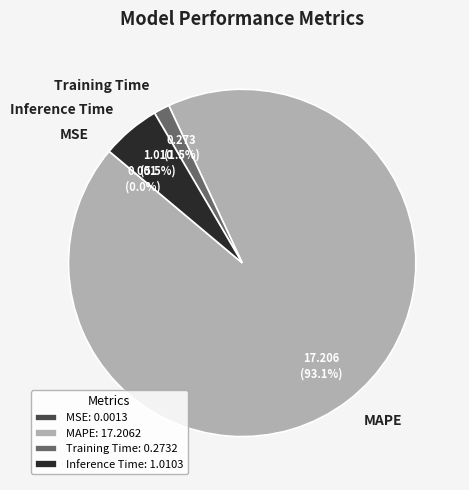

Between MAPE and Inference Time, which is larger?

MAPE